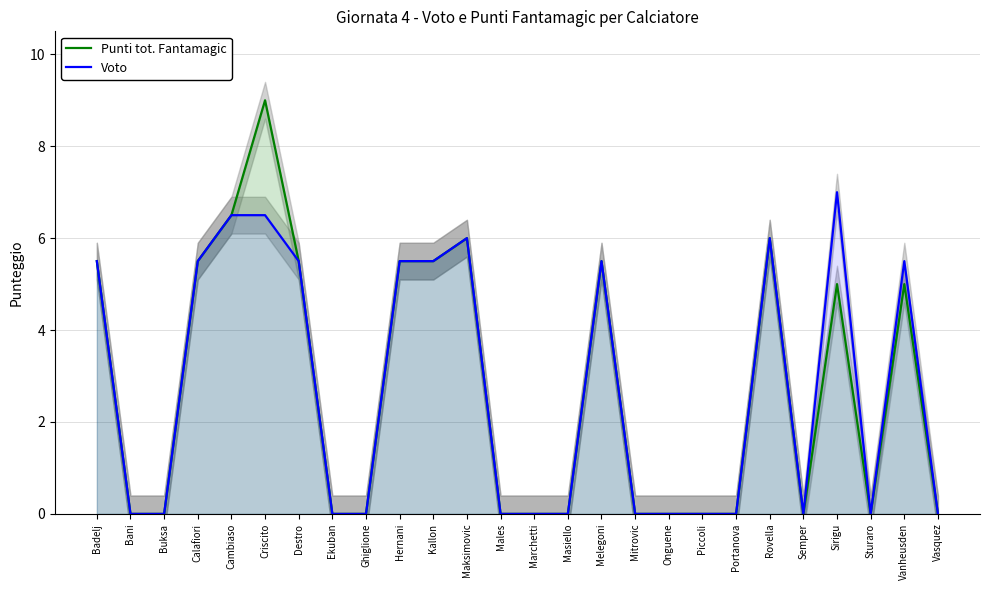

What is the maximum value for Voto?

7.0